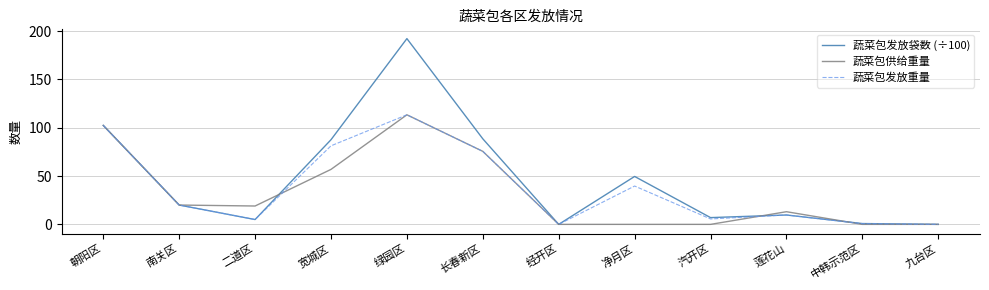

Which series has the widest spread of values?

蔬菜包发放袋数 (÷100)